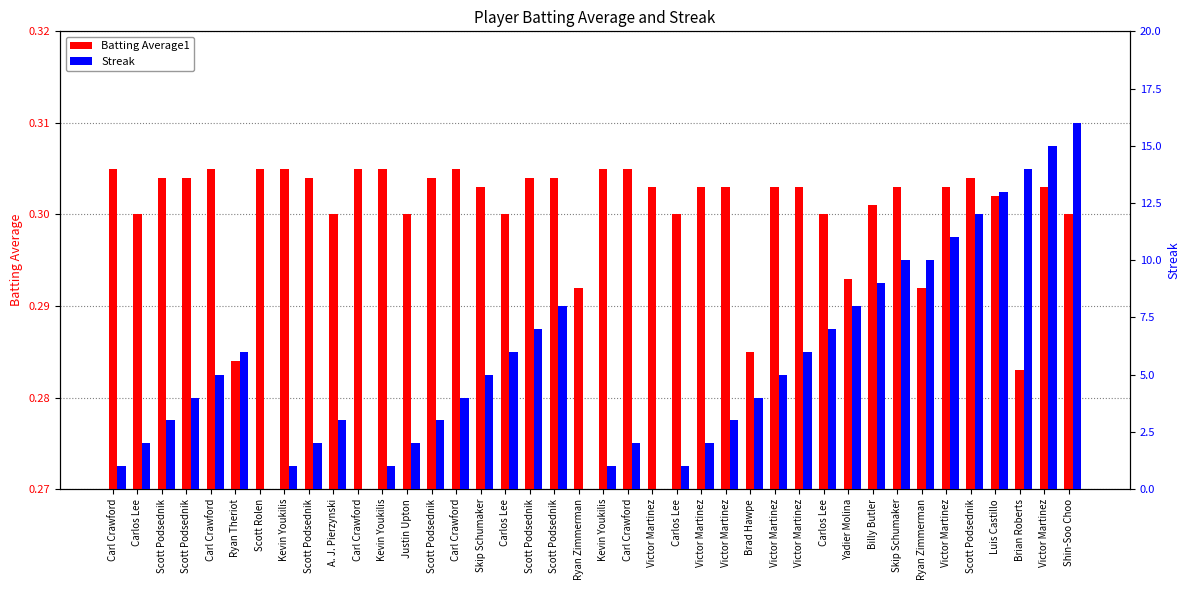

Which label corresponds to the smallest value in the chart?

Scott Rolen